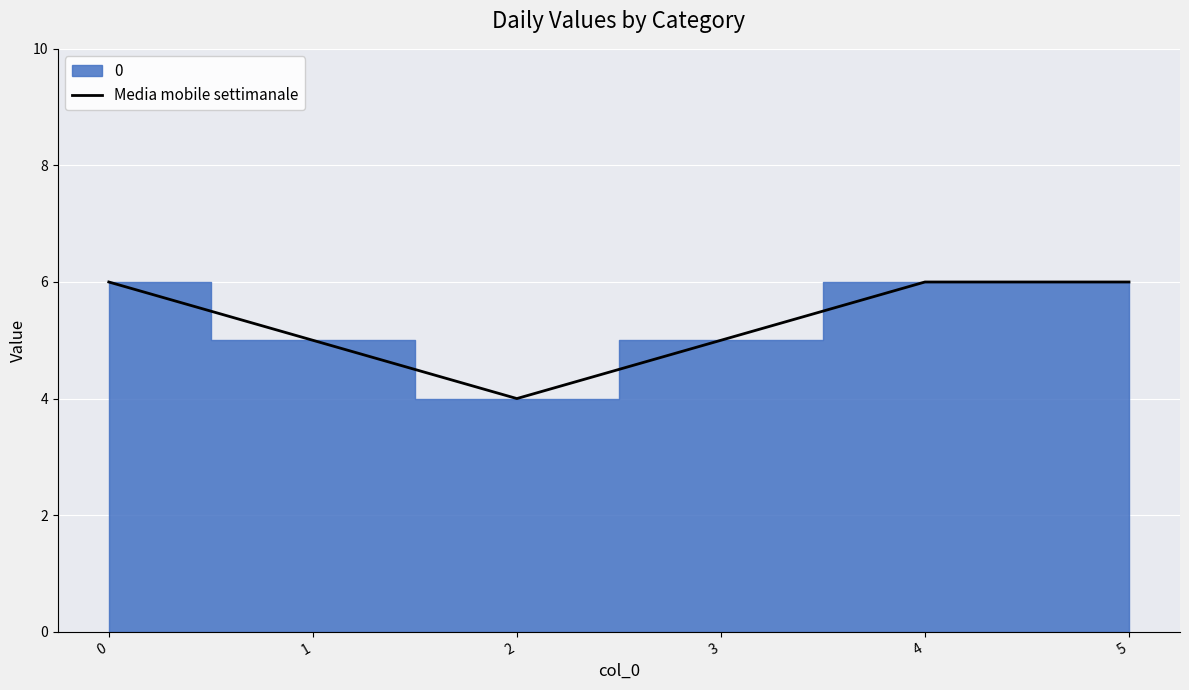

List the labels in order of value, largest first.

0, 4, 5, 1, 3, 2